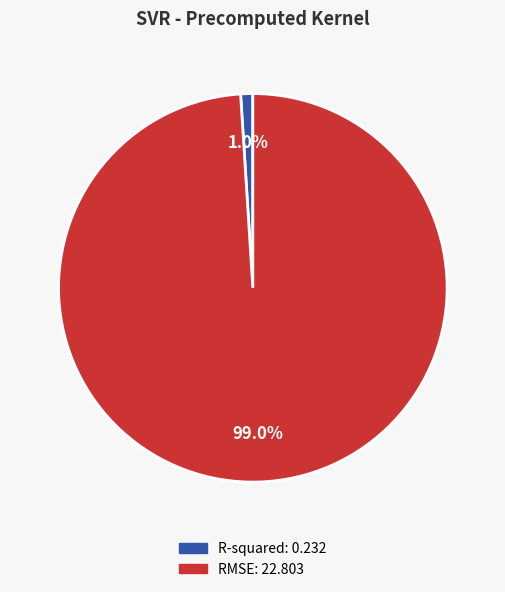

How many slices are in this pie chart?

2